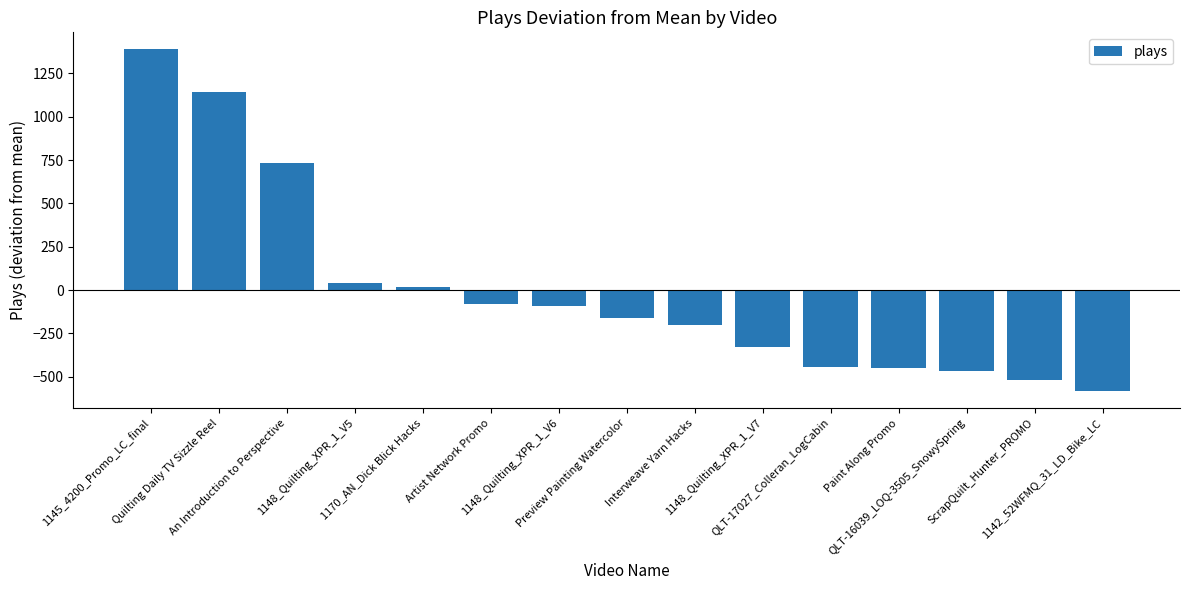

What is the difference between the second highest and second lowest values?

1661.0